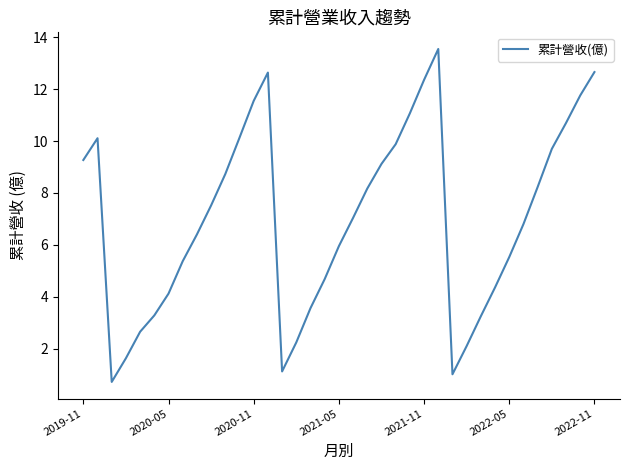

What is the difference between the maximum and minimum values?

12.8